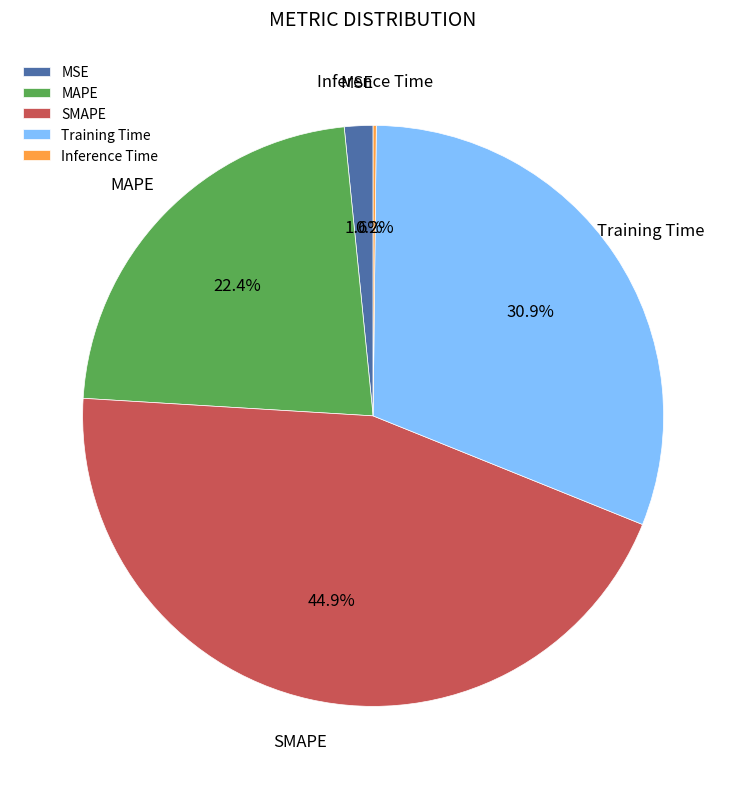

What percentage is the MAPE slice, to the nearest percent?

22%